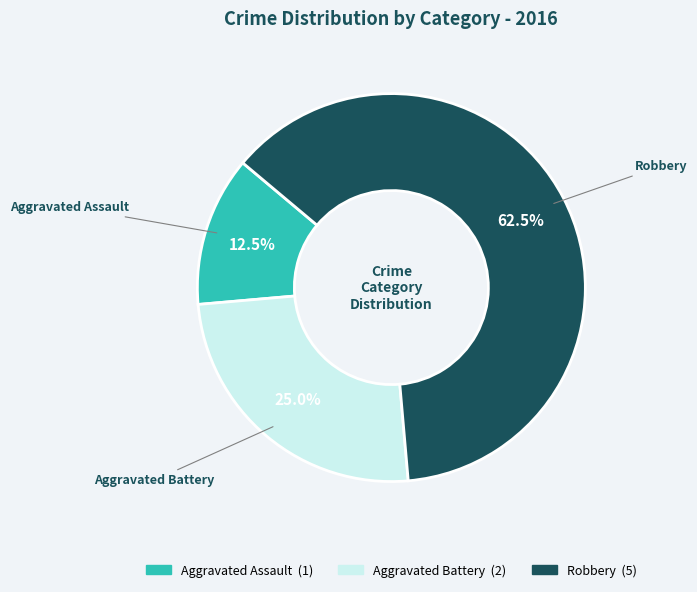

Rank the categories by value from highest to lowest.

Robbery, Aggravated Battery, Aggravated Assault